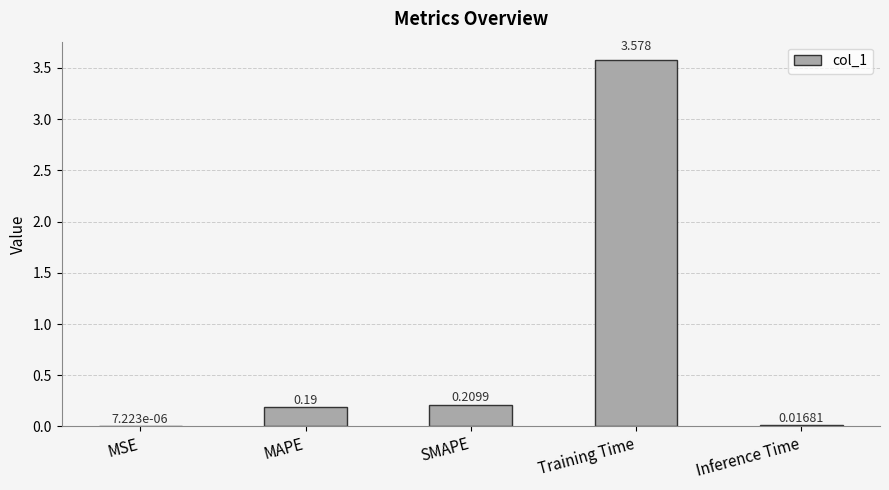

Between MAPE and Training Time, which is larger?

Training Time